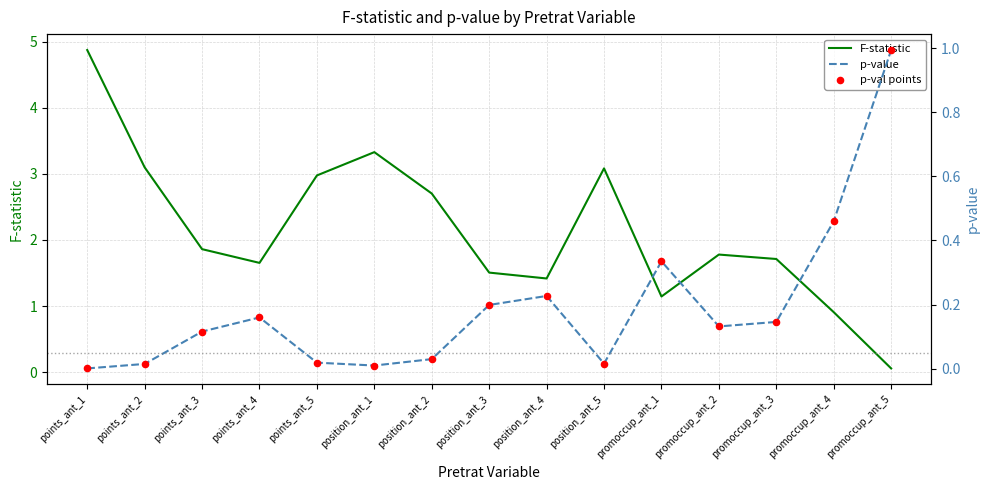

What is the total value across all series at points_ant_4?

2.0